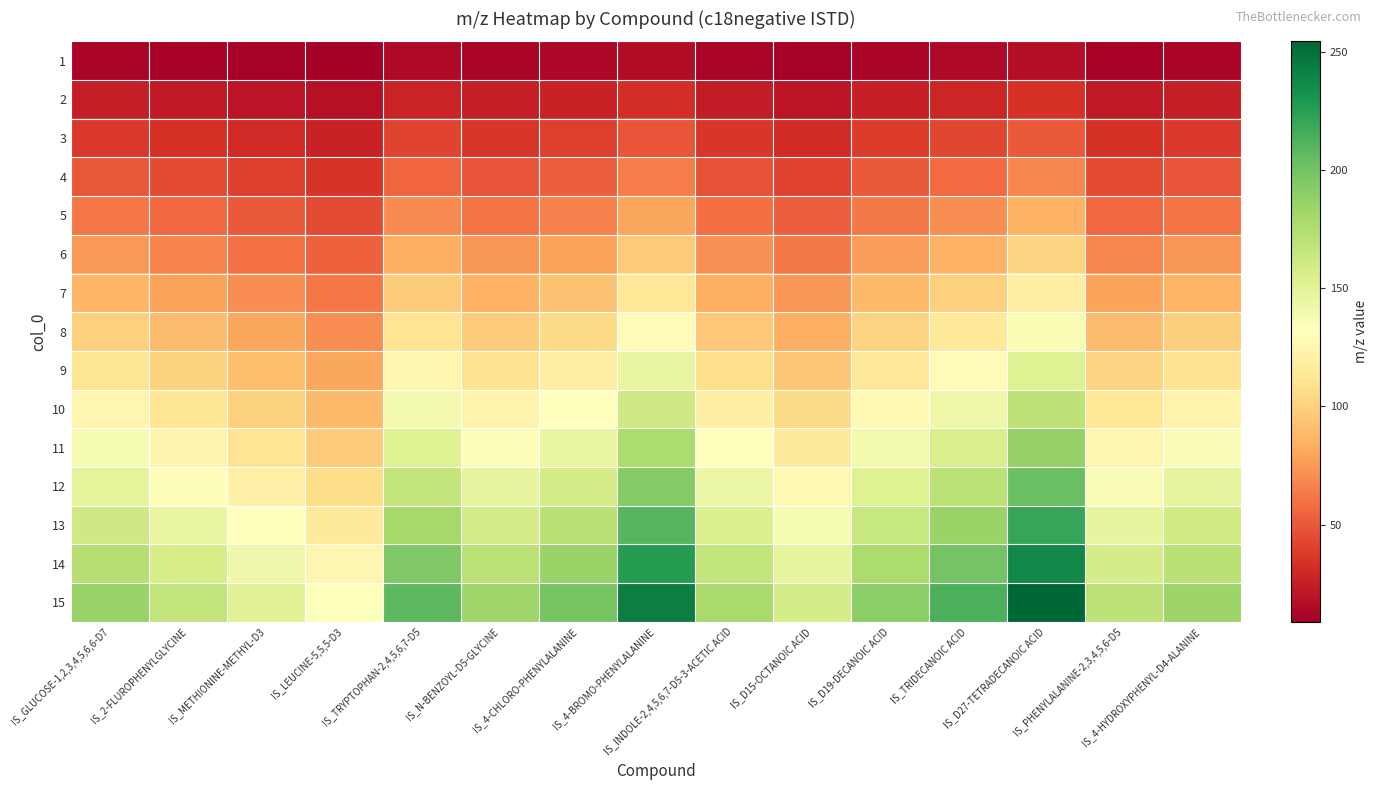

At how many categories does at least one series exceed 128?

15